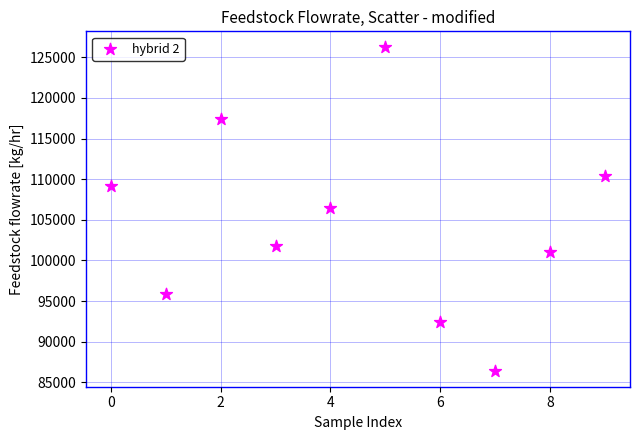

What is the range of Y values (max minus min)?

39771.5